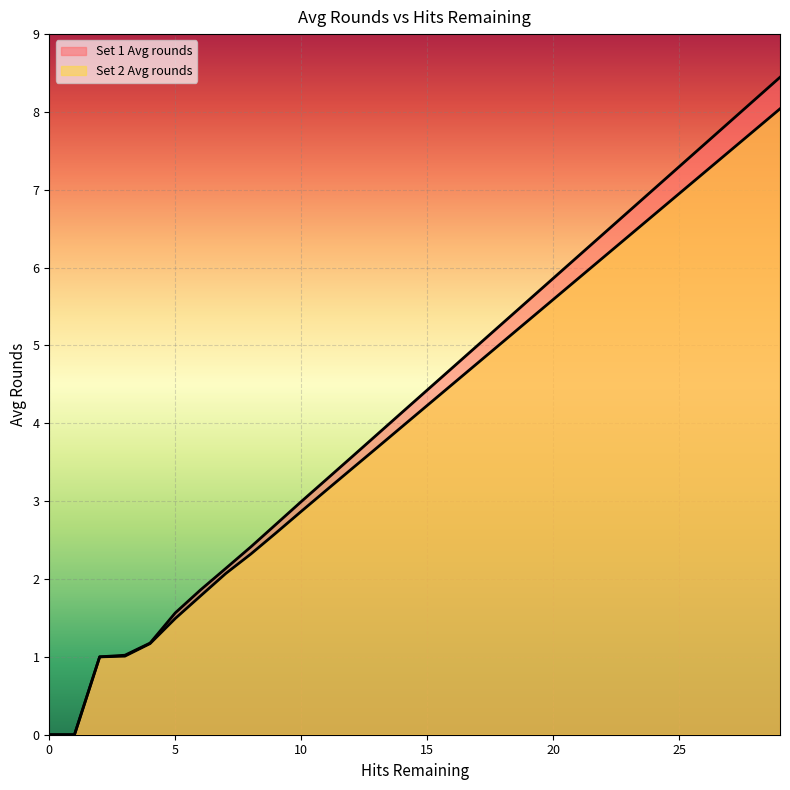

What is the greatest value displayed?

8.4